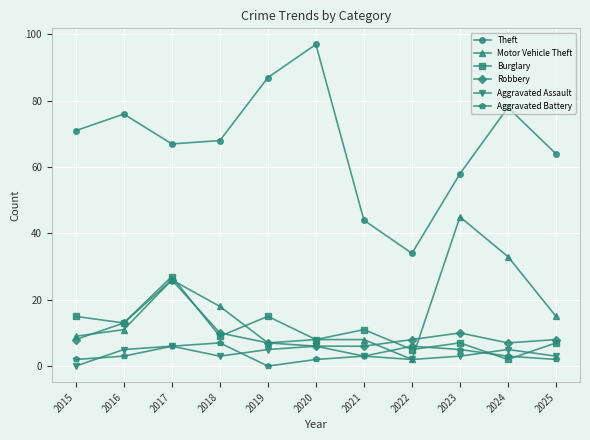

What is the value of the Motor Vehicle Theft point at the 9th from the left?

45